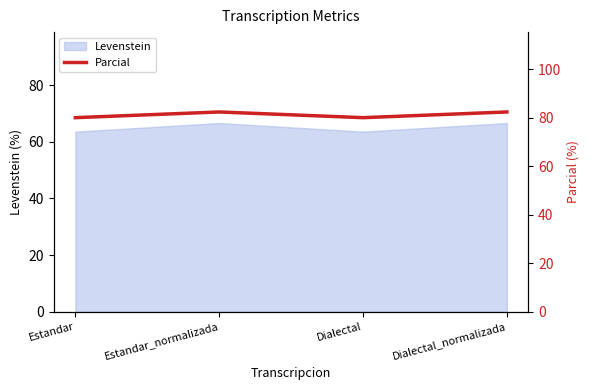

The chart shows a value of 80.0 at Dialectal. True or false?

True